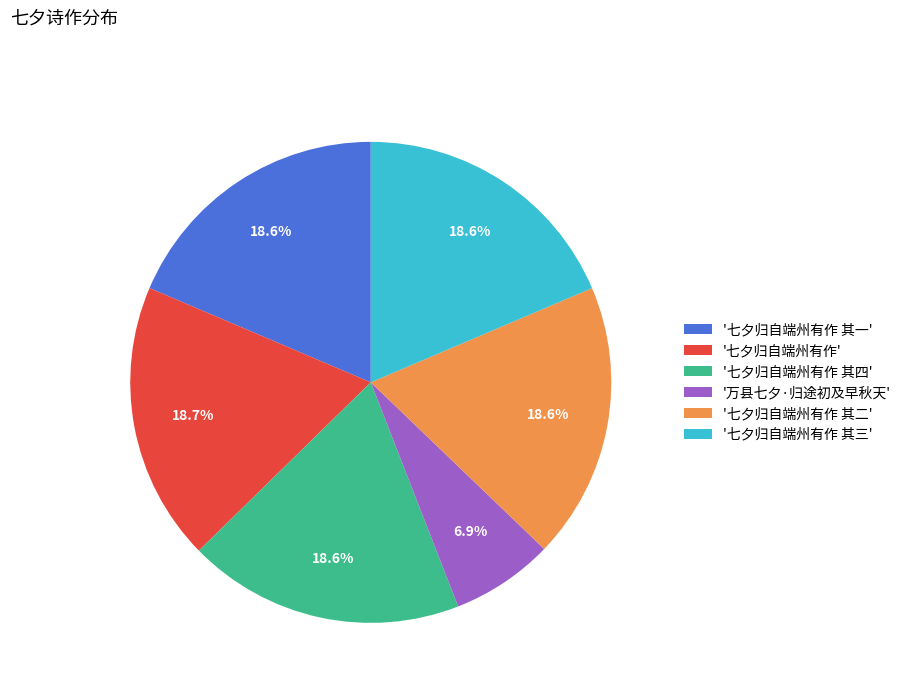

Which category has the smallest portion of the pie?

'万县七夕·归途初及早秋天'